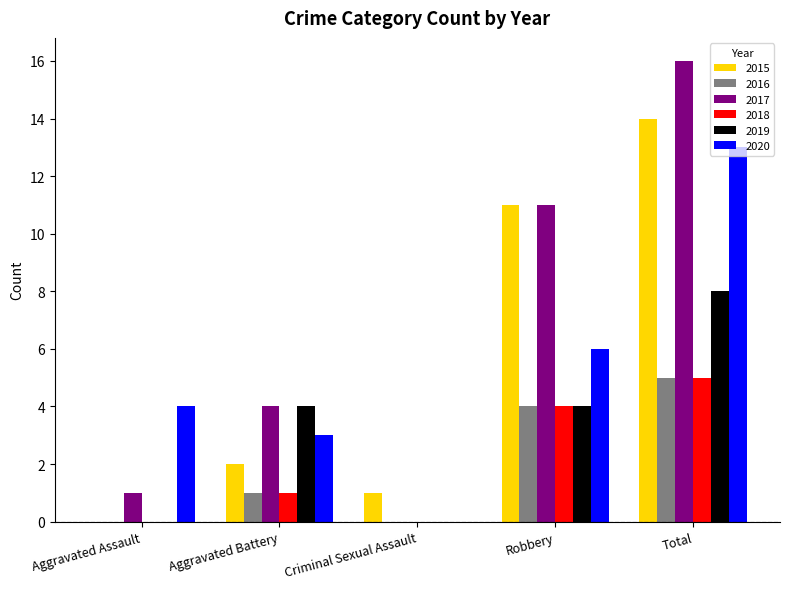

Reading right to left, transcribe all the data shown in this chart.

2015: Total=14	Robbery=11	Criminal Sexual Assault=1	Aggravated Battery=2	Aggravated Assault=0
2016: Total=5	Robbery=4	Criminal Sexual Assault=0	Aggravated Battery=1	Aggravated Assault=0
2017: Total=16	Robbery=11	Criminal Sexual Assault=0	Aggravated Battery=4	Aggravated Assault=1
2018: Total=5	Robbery=4	Criminal Sexual Assault=0	Aggravated Battery=1	Aggravated Assault=0
2019: Total=8	Robbery=4	Criminal Sexual Assault=0	Aggravated Battery=4	Aggravated Assault=0
2020: Total=13	Robbery=6	Criminal Sexual Assault=0	Aggravated Battery=3	Aggravated Assault=4